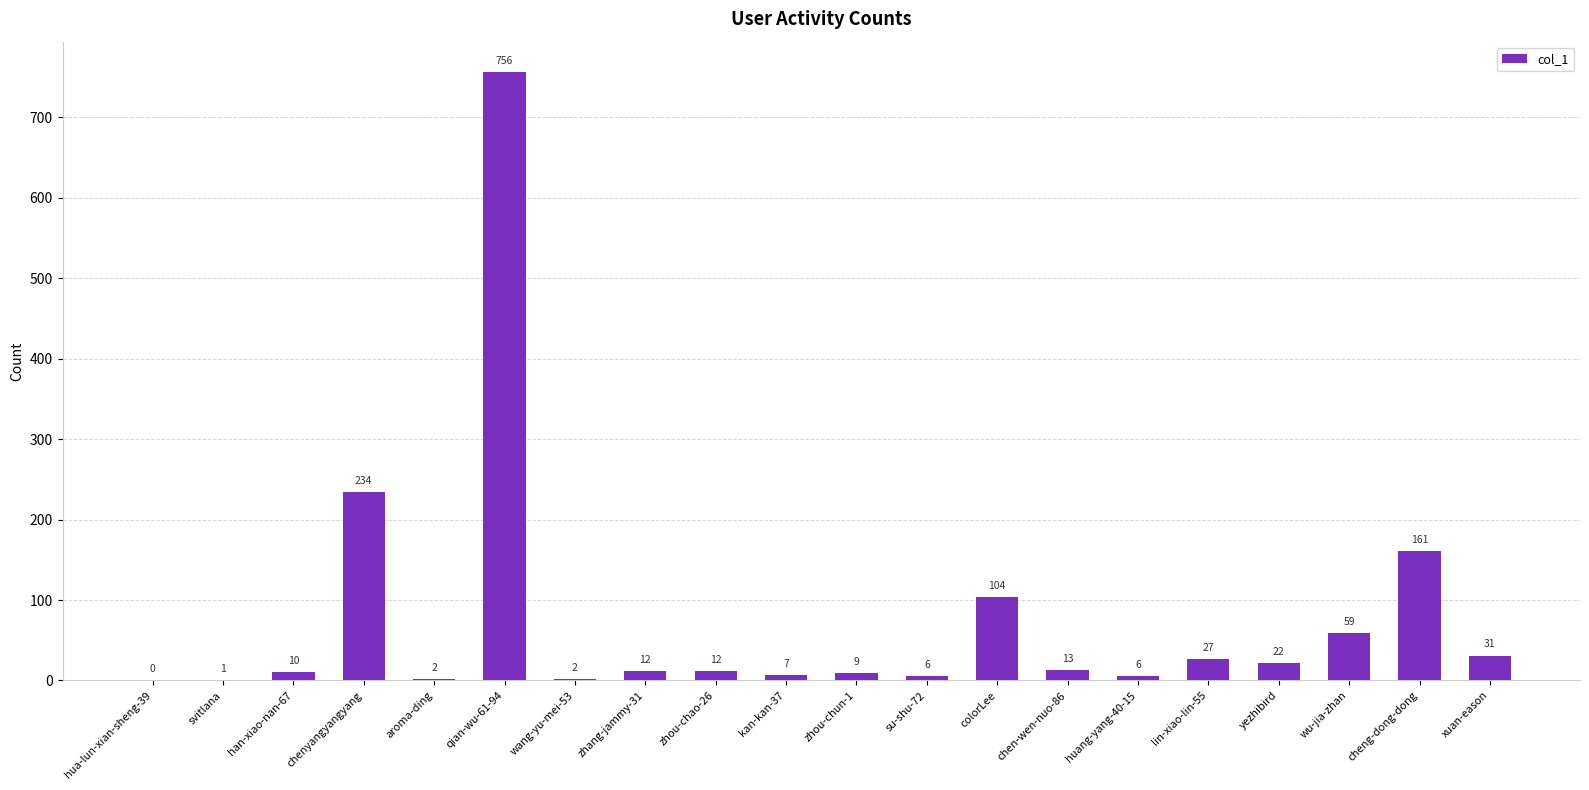

Which has a higher value, colorLee or su-shu-72?

colorLee